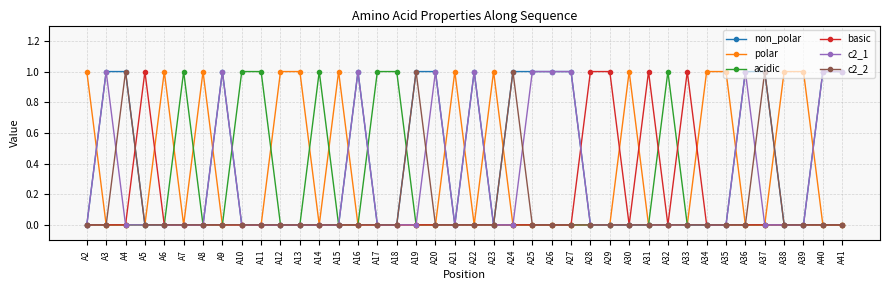

True or false: acidic has more than 2 points higher than both neighbors.

True